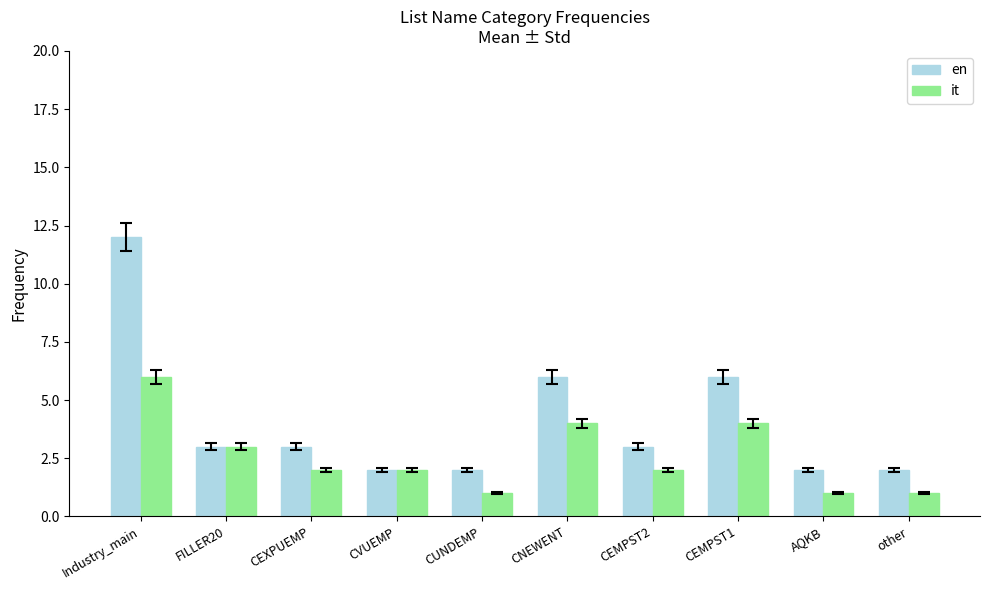

True or false: en has a value of 12 at Industry_main.

True